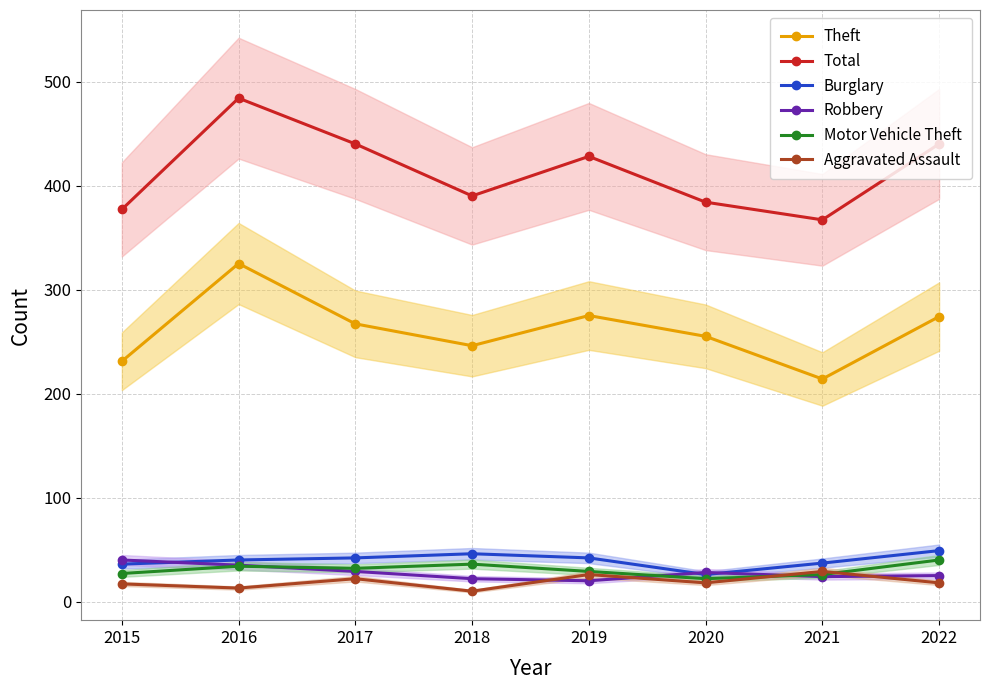

Which series has the largest range (max minus min)?

Total